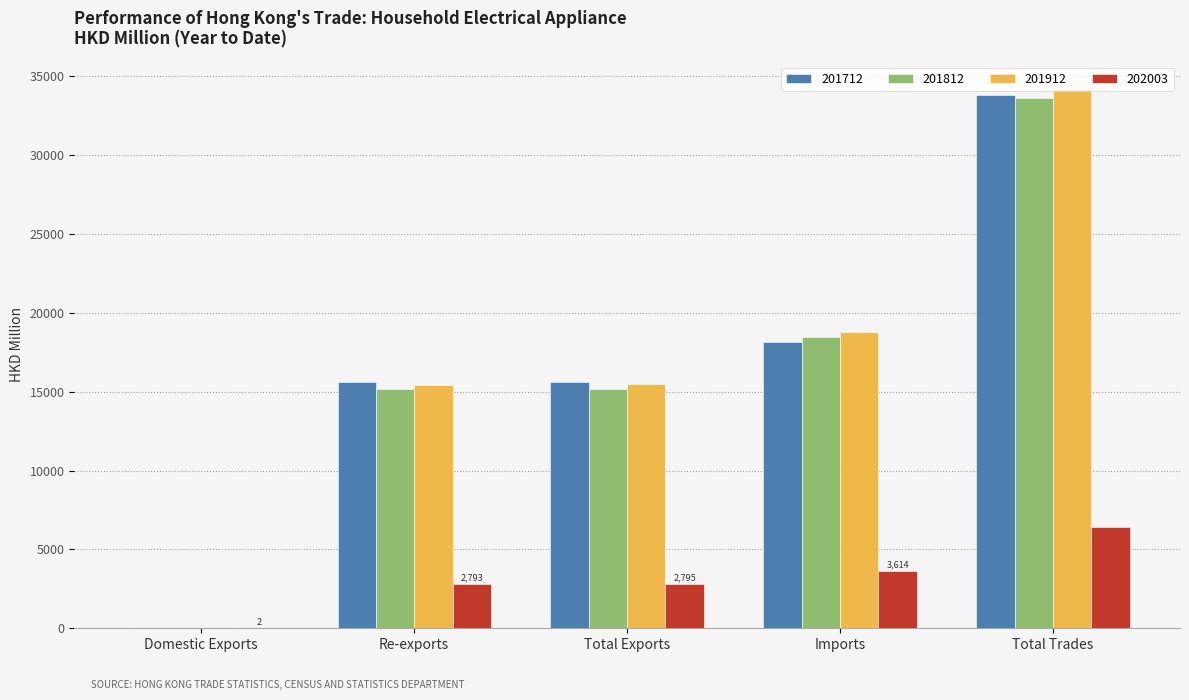

Is the value of 201812 at Imports greater than the value of 201912 at Total Exports?

Yes